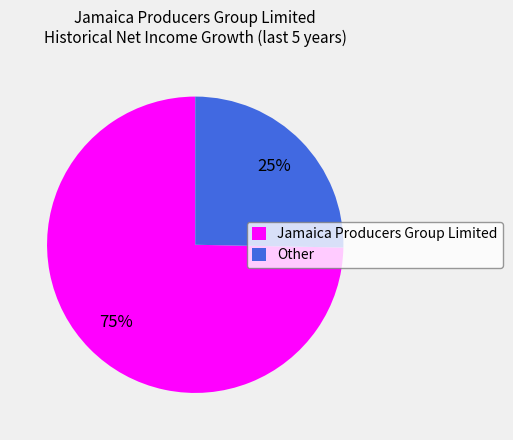

Rank the categories by value from lowest to highest.

Other, Jamaica Producers Group Limited